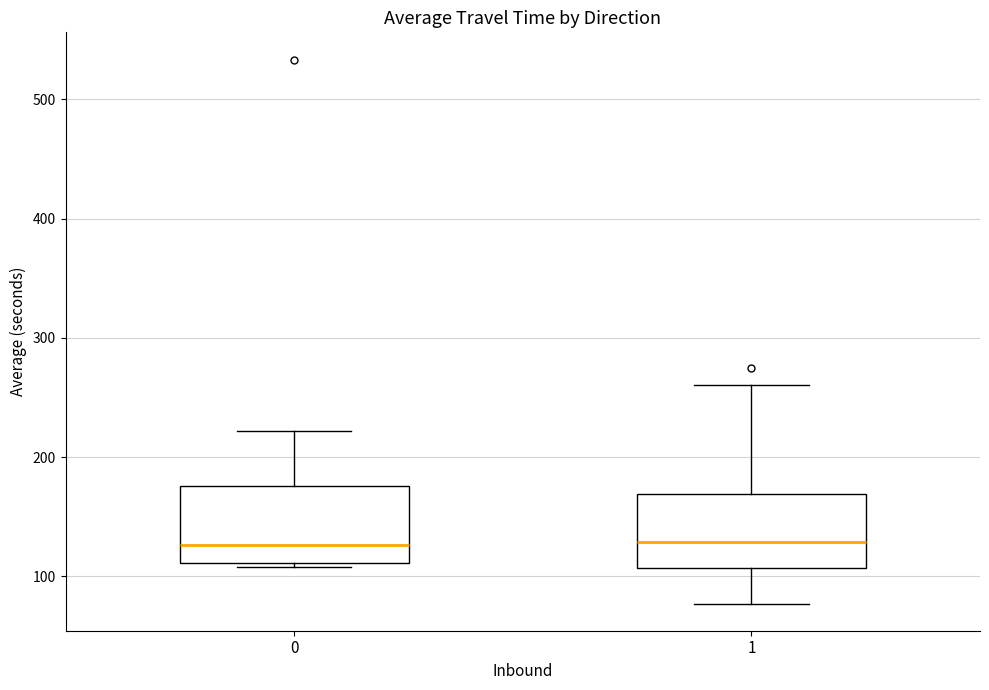

Where does the upper whisker of the box at x = 0 end on the y-axis? The values are not printed on the chart, so give them approximately, as read against the axis.

220